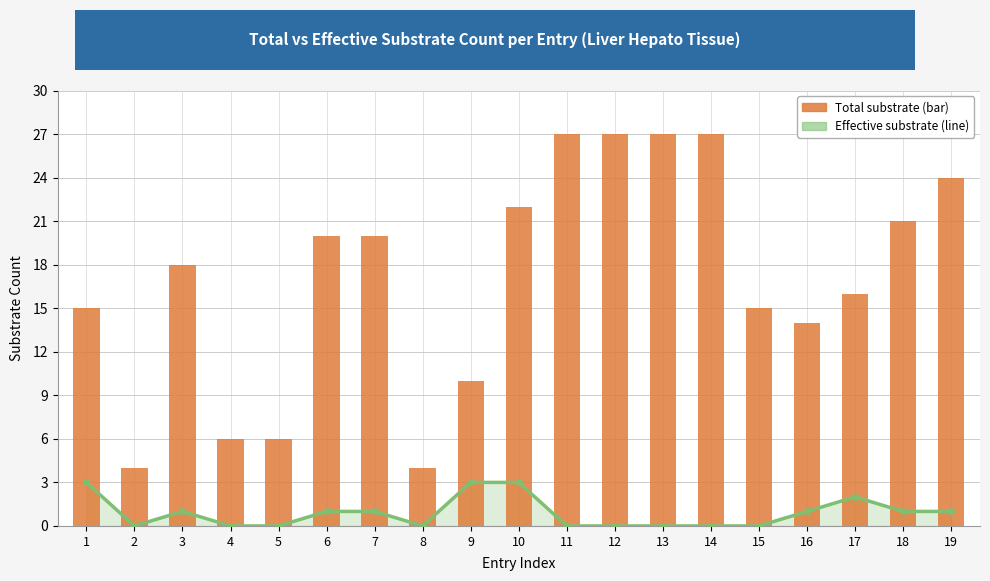

At which category does the chart reach its peak across all series?

11